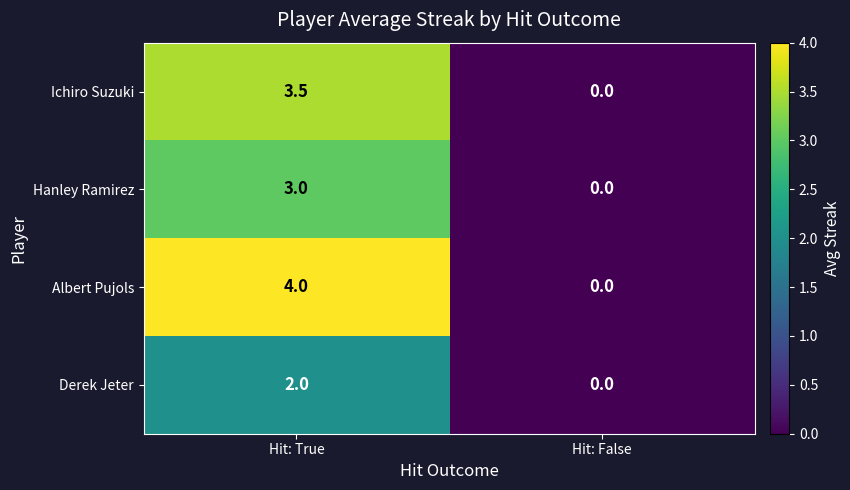

Reading right to left, transcribe all the data shown in this chart.

Ichiro Suzuki: Hit: False=0.0	Hit: True=3.5
Hanley Ramirez: Hit: False=0.0	Hit: True=3.0
Albert Pujols: Hit: False=0.0	Hit: True=4.0
Derek Jeter: Hit: False=0.0	Hit: True=2.0